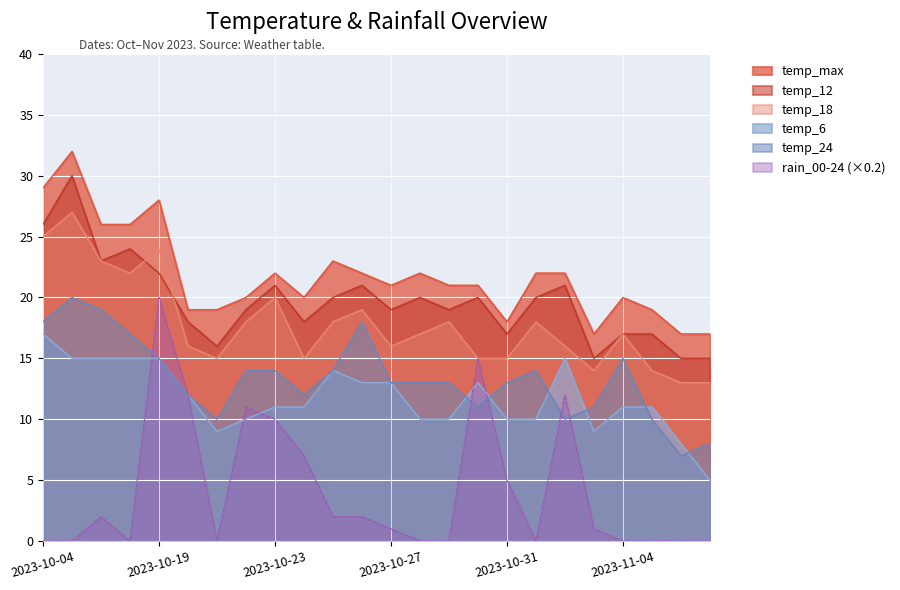

What is the difference between the second highest and minimum values in the temp_max series?

12